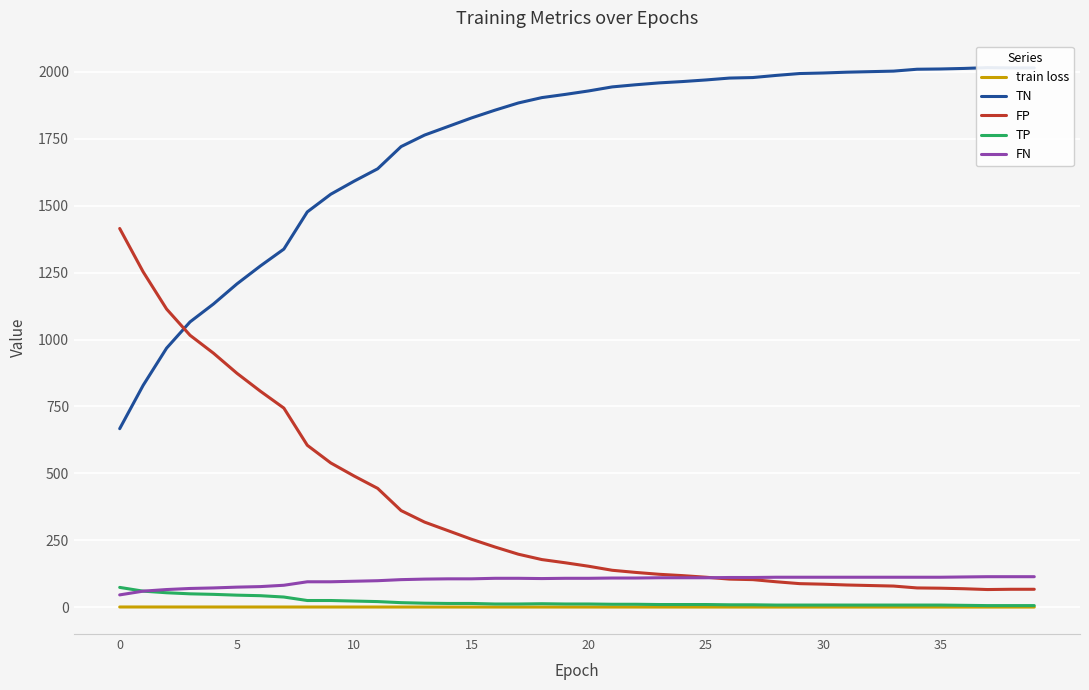

Where is the first local minimum for FN?

18